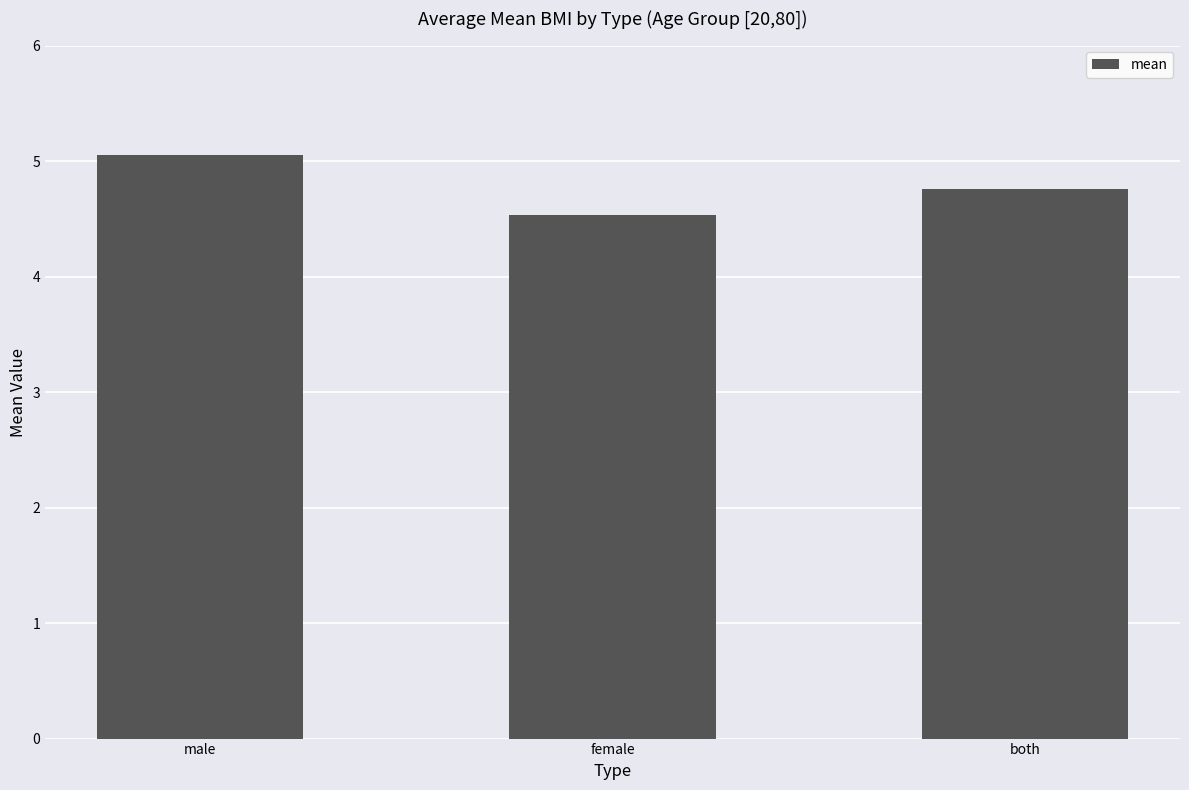

Approximately how many times larger is the value at both compared to male?

0.9